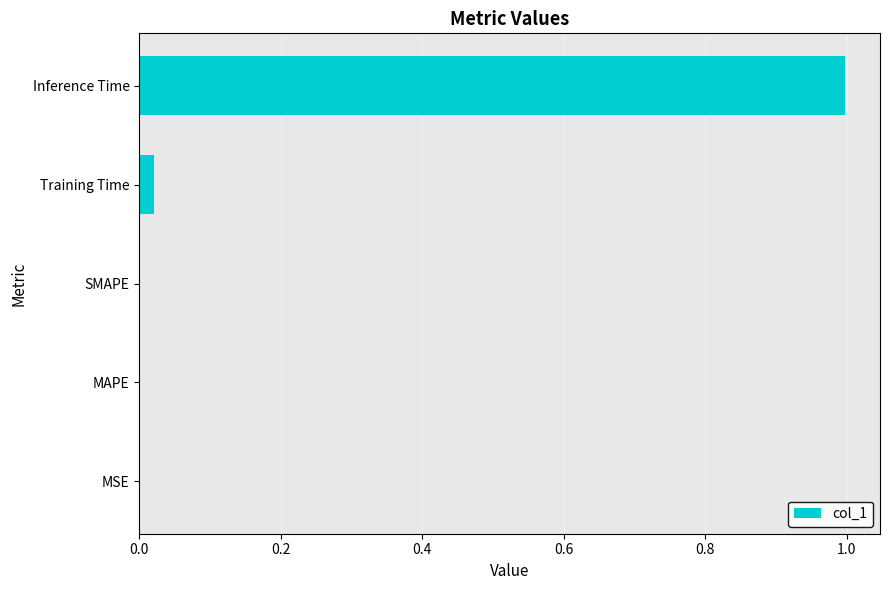

What is the maximum value shown in the chart?

1.0